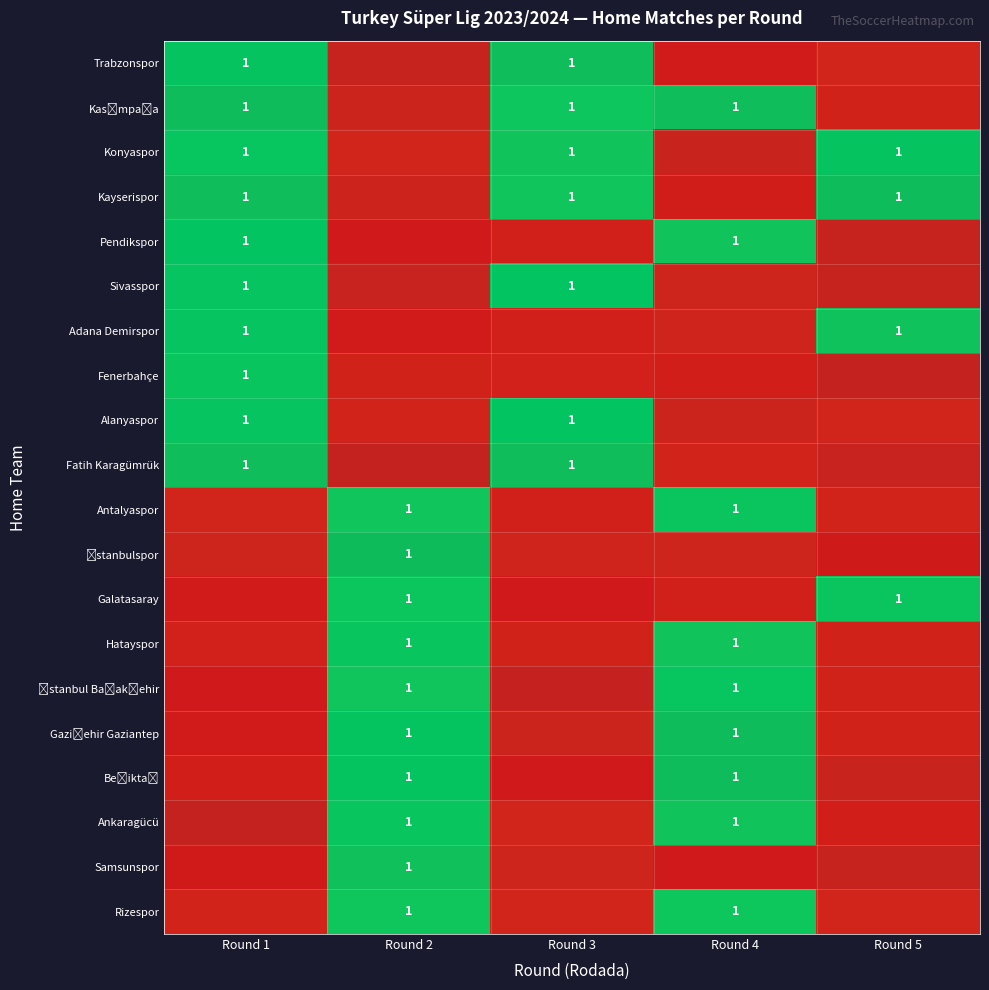

Reading left to right, what are all the values shown in this chart?

row_0: 1	0	1	0	0
row_1: 1	0	1	1	0
row_2: 1	0	1	0	1
row_3: 1	0	1	0	1
row_4: 1	0	0	1	0
row_5: 1	0	1	0	0
row_6: 1	0	0	0	1
row_7: 1	0	0	0	0
row_8: 1	0	1	0	0
row_9: 1	0	1	0	0
row_10: 0	1	0	1	0
row_11: 0	1	0	0	0
row_12: 0	1	0	0	1
row_13: 0	1	0	1	0
row_14: 0	1	0	1	0
row_15: 0	1	0	1	0
row_16: 0	1	0	1	0
row_17: 0	1	0	1	0
row_18: 0	1	0	0	0
row_19: 0	1	0	1	0